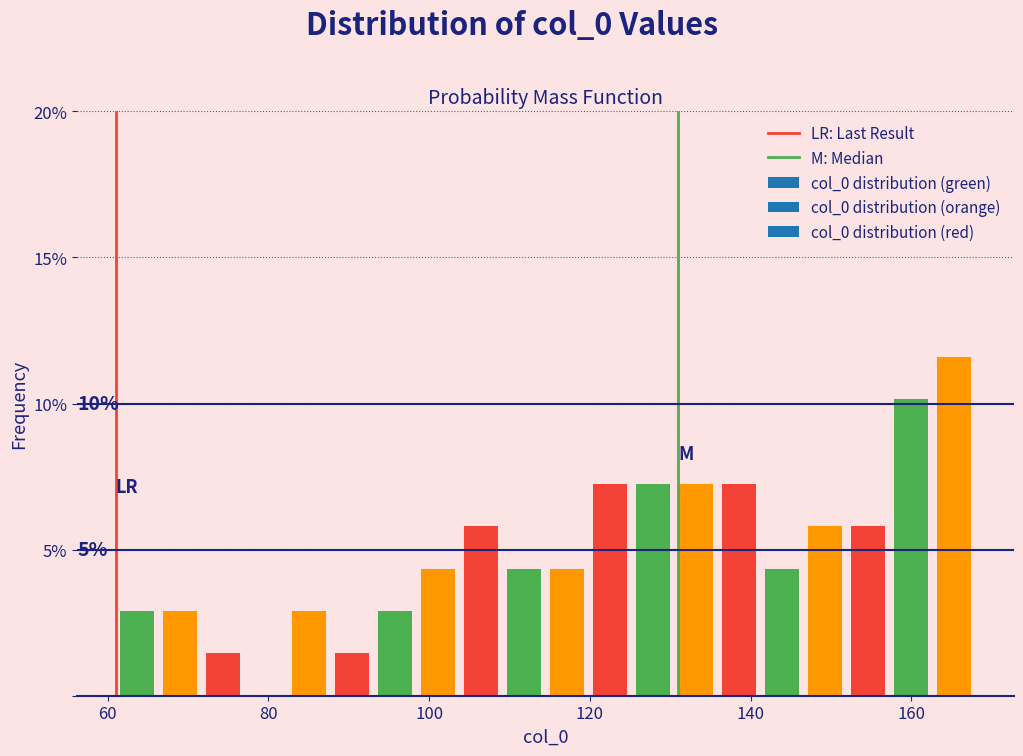

Read against the x-axis, roughly where is the centre of the tallest bar?

166